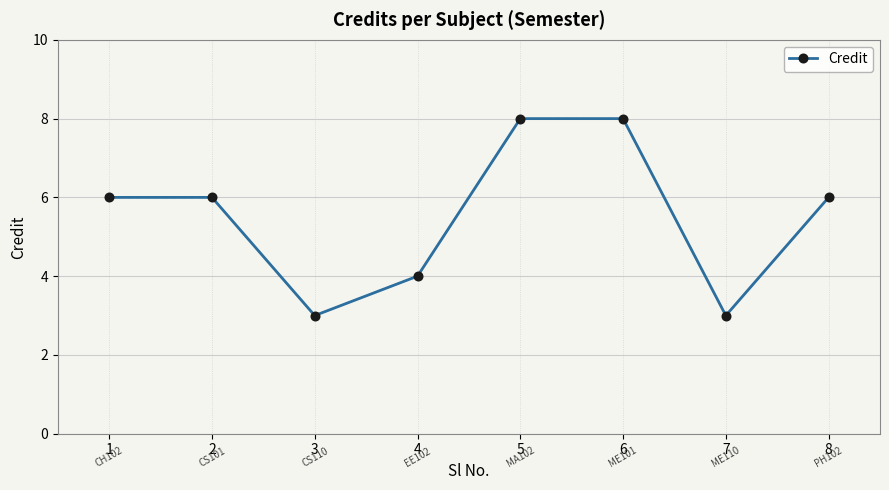

What is the difference between the second highest and minimum values?

5